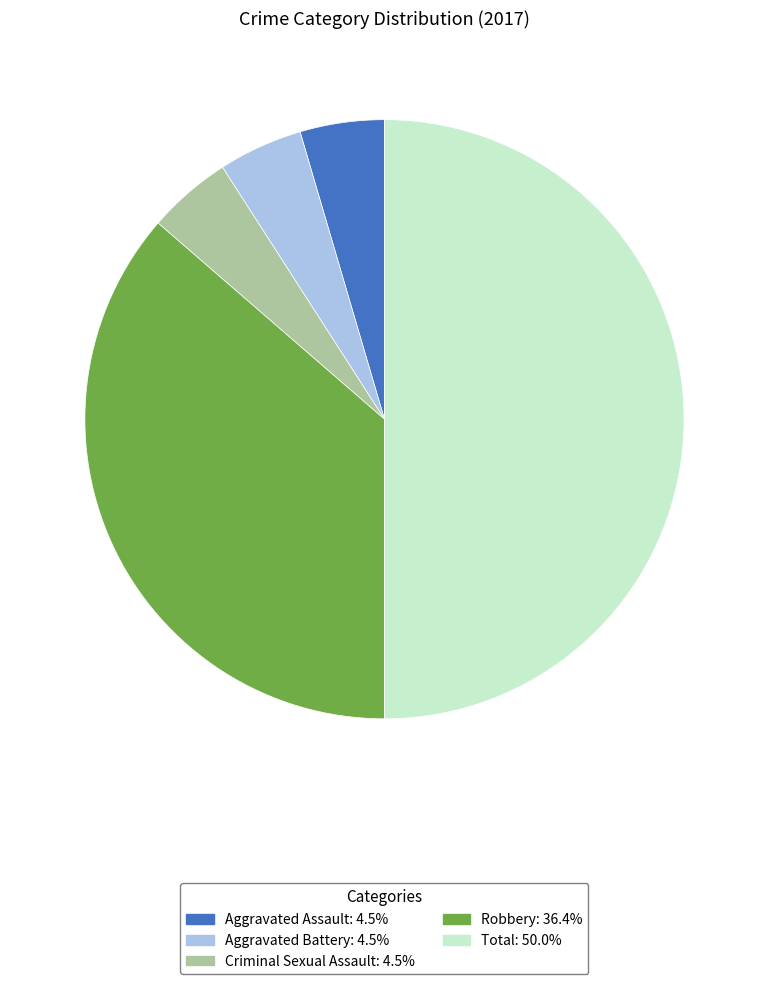

Does Robbery account for over 50% of the chart?

No